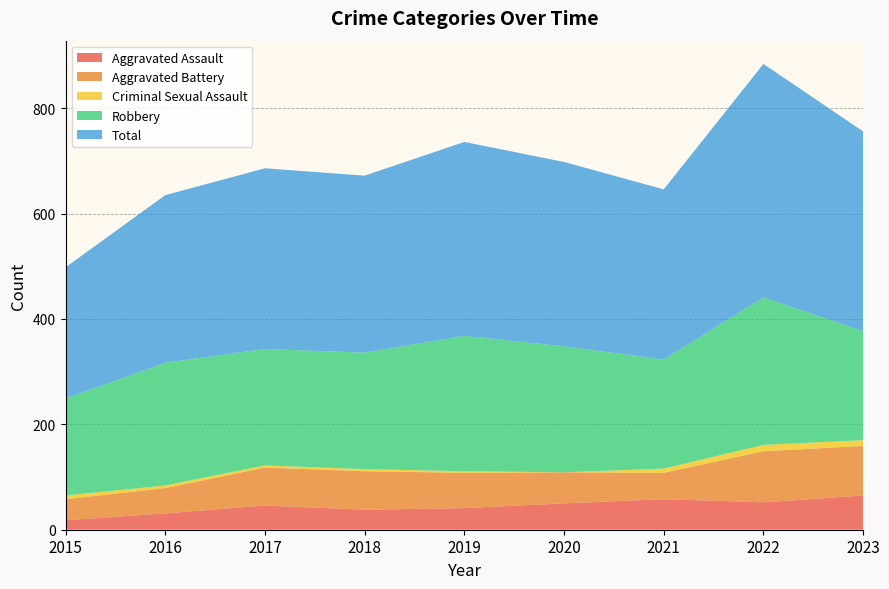

Reading right to left, what are all the values shown in this chart?

Aggravated Assault: 2023=65	2022=52	2021=58	2020=50	2019=41	2018=38	2017=46	2016=31	2015=18
Aggravated Battery: 2023=94	2022=97	2021=50	2020=59	2019=67	2018=73	2017=72	2016=48	2015=40
Criminal Sexual Assault: 2023=11	2022=12	2021=8	2020=0	2019=3	2018=4	2017=4	2016=5	2015=7
Robbery: 2023=207	2022=280	2021=207	2020=239	2019=257	2018=221	2017=221	2016=233	2015=184
Total: 2023=379	2022=443	2021=323	2020=350	2019=368	2018=336	2017=343	2016=318	2015=249